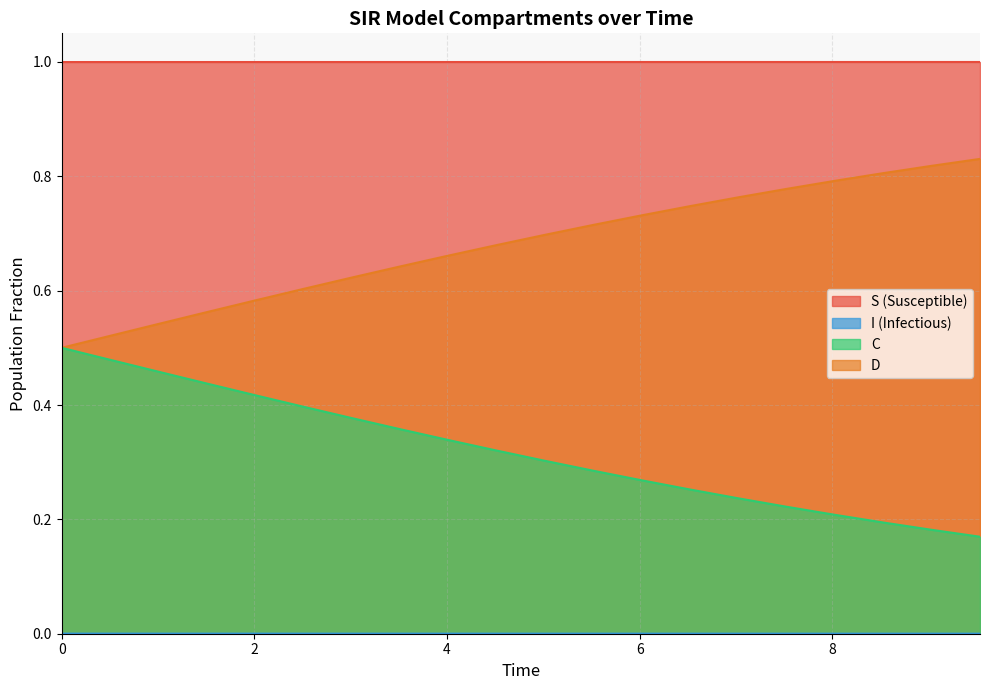

Which series has the widest spread of values?

C